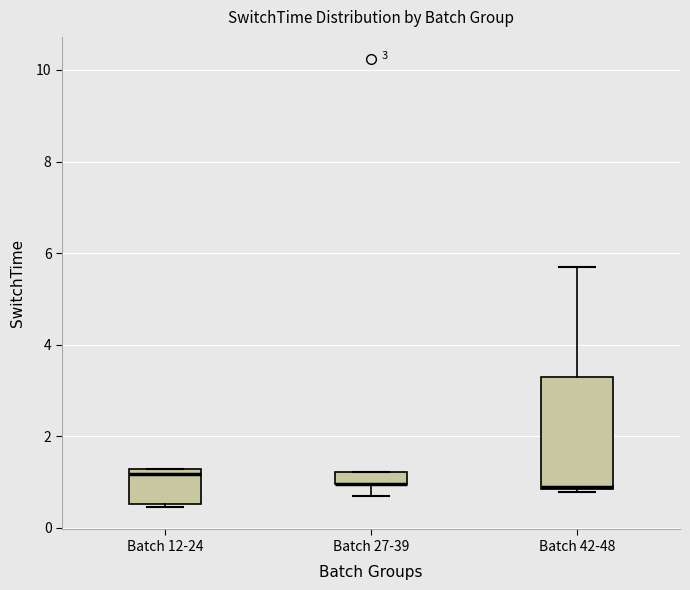

Comparing the boxes themselves (not the whiskers), which one is the tallest?

Batch 42-48